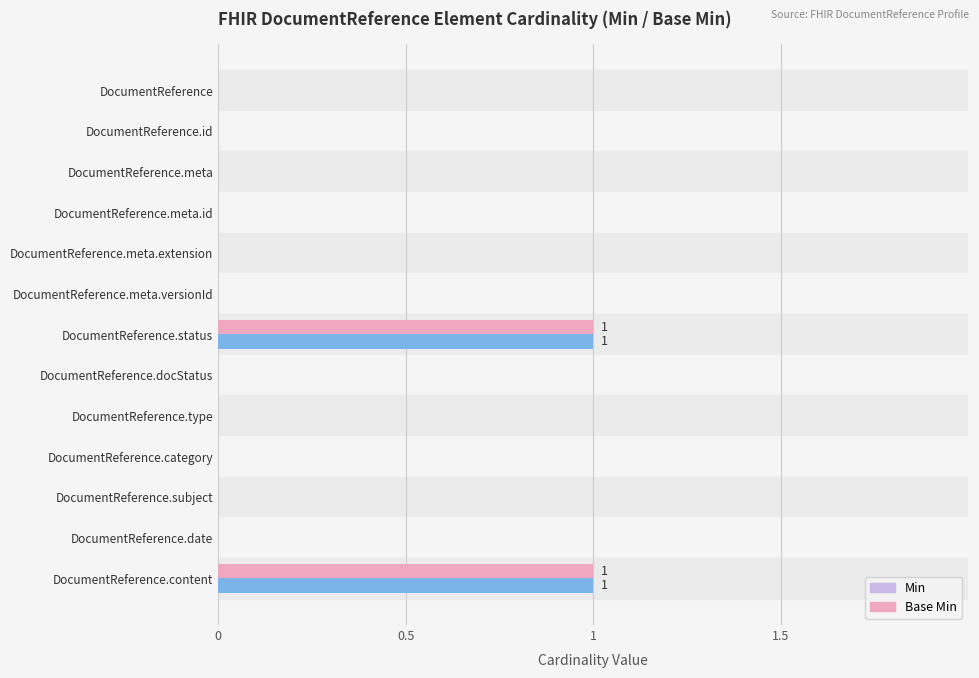

Is it true that Base Min equals 0 at DocumentReference.category?

True